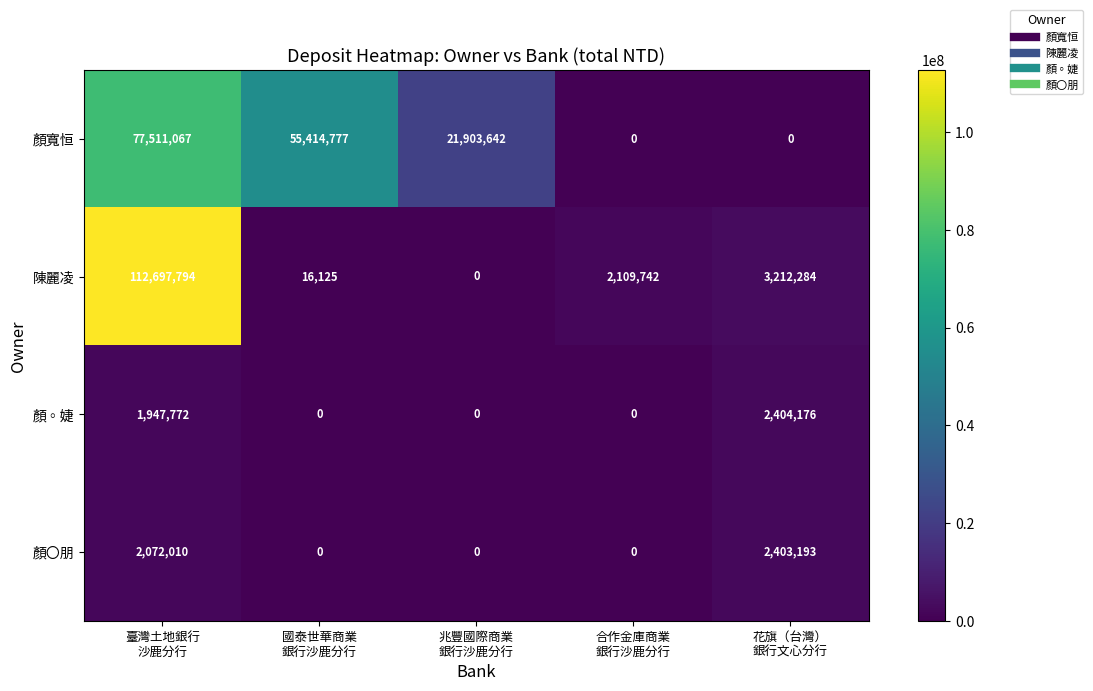

Between 國泰世華商業
銀行沙鹿分行 and 花旗（台灣）
銀行文心分行, which series saw the biggest shift?

顏寬恒